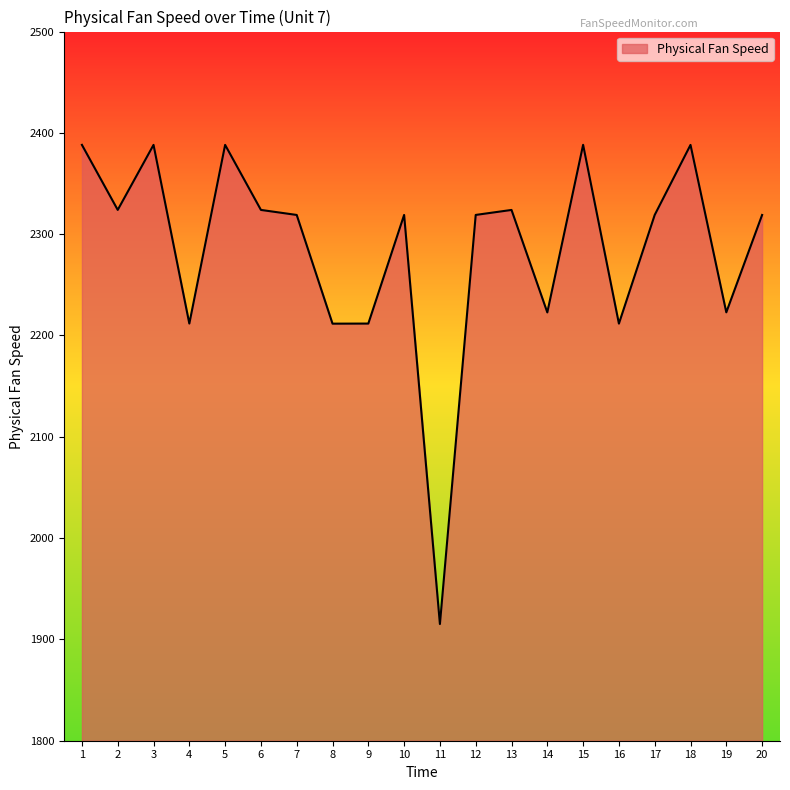

How many lines are shown in the chart?

1